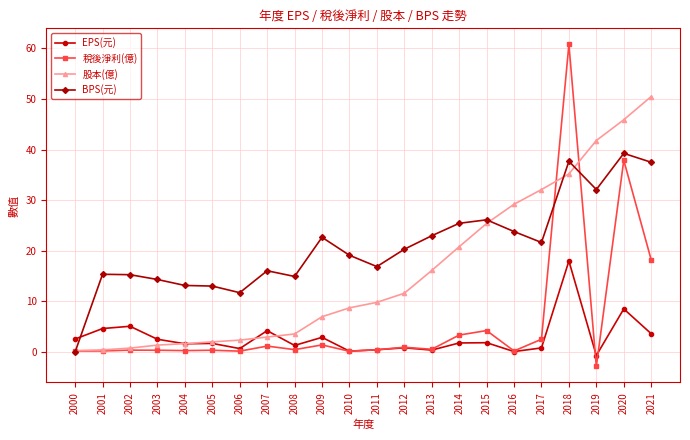

List the series in order of their overall mean, lowest first.

EPS(元), 稅後淨利(億), 股本(億), BPS(元)